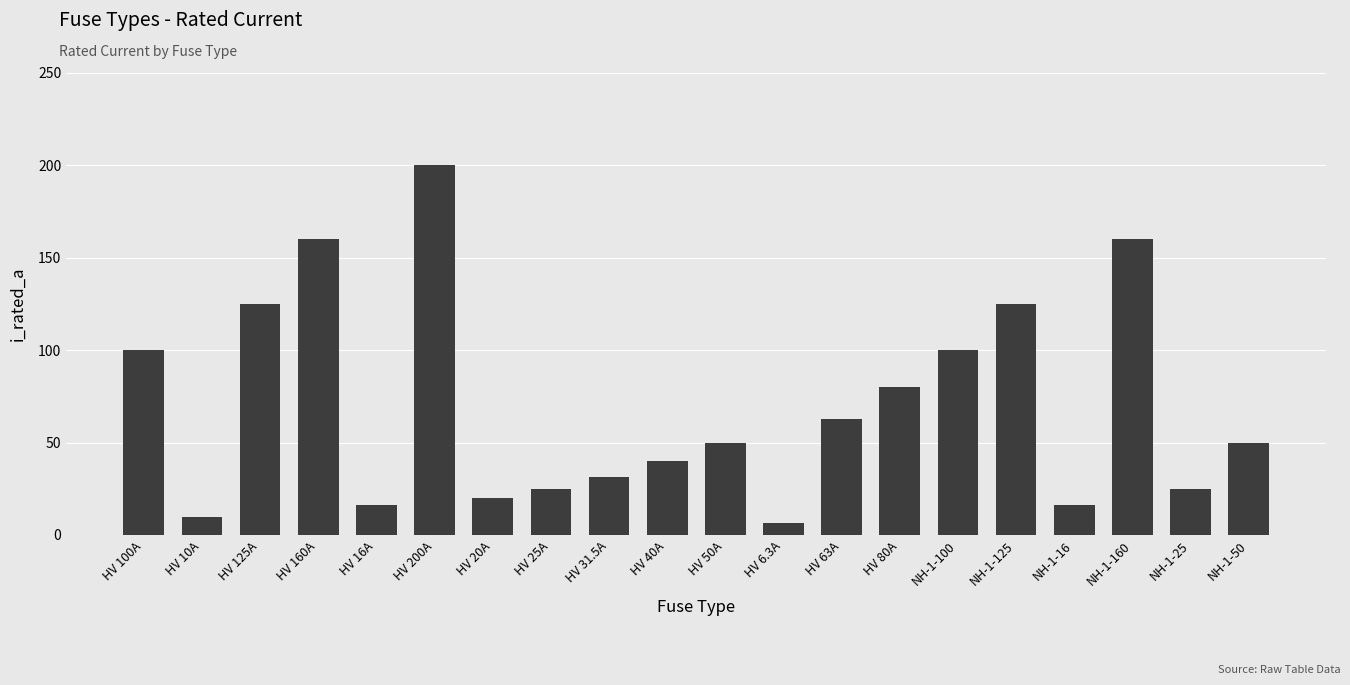

Approximately how many times larger is the value at HV 100A compared to HV 20A?

5.0